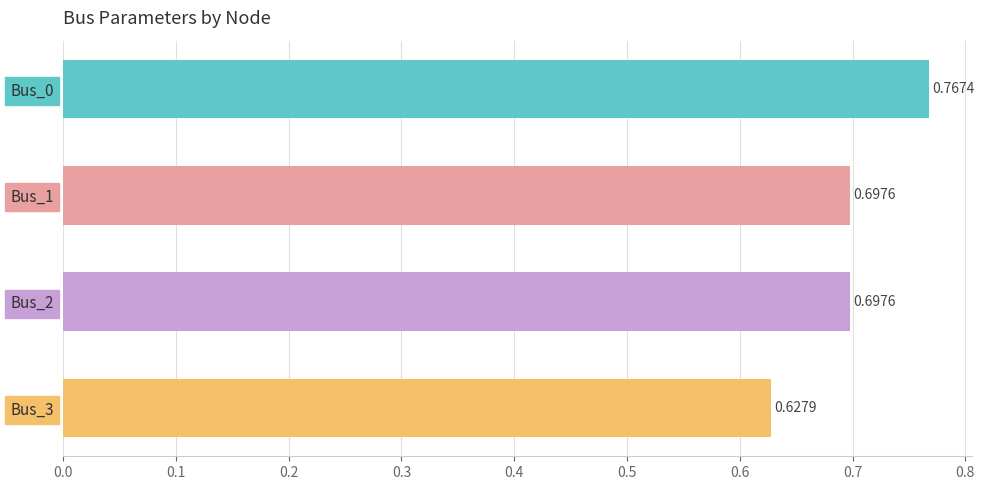

How many bars are there in total?

4